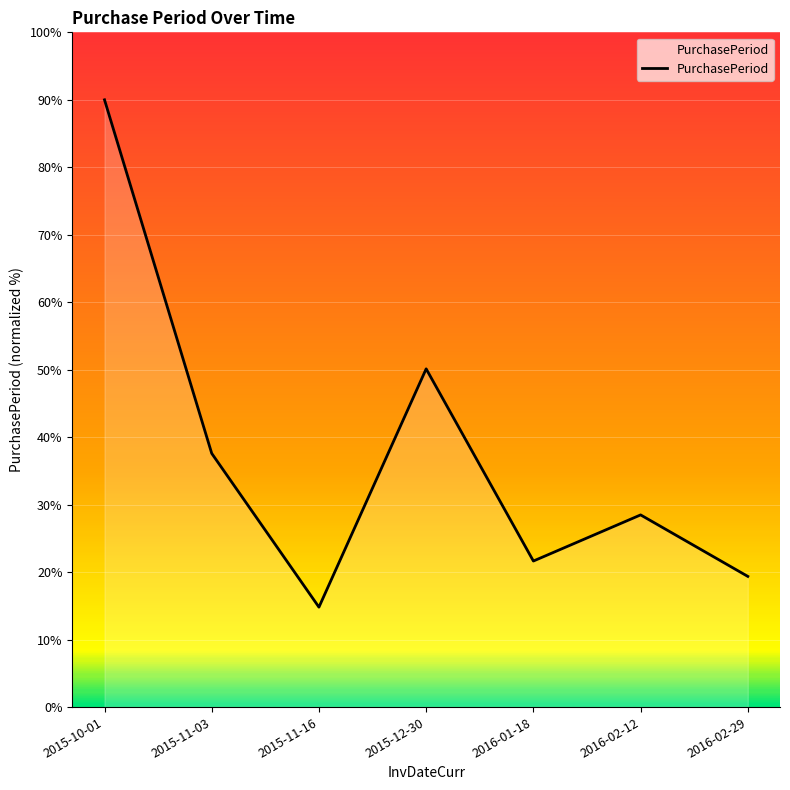

What is the sum of the values at 2015-10-01 and 2016-02-29?

109.4